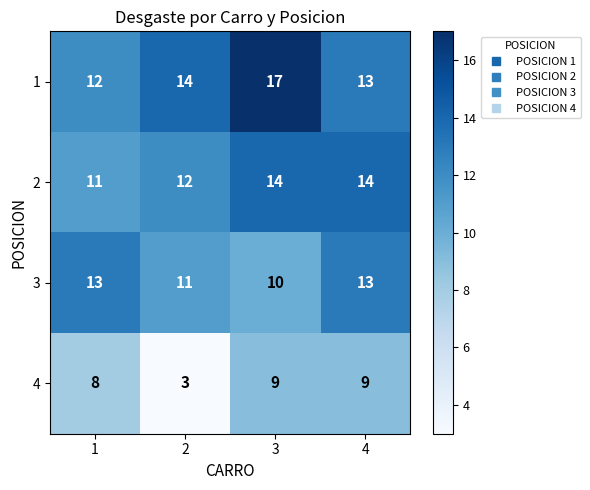

What is the difference between the 3 values at 4 and 3?

3